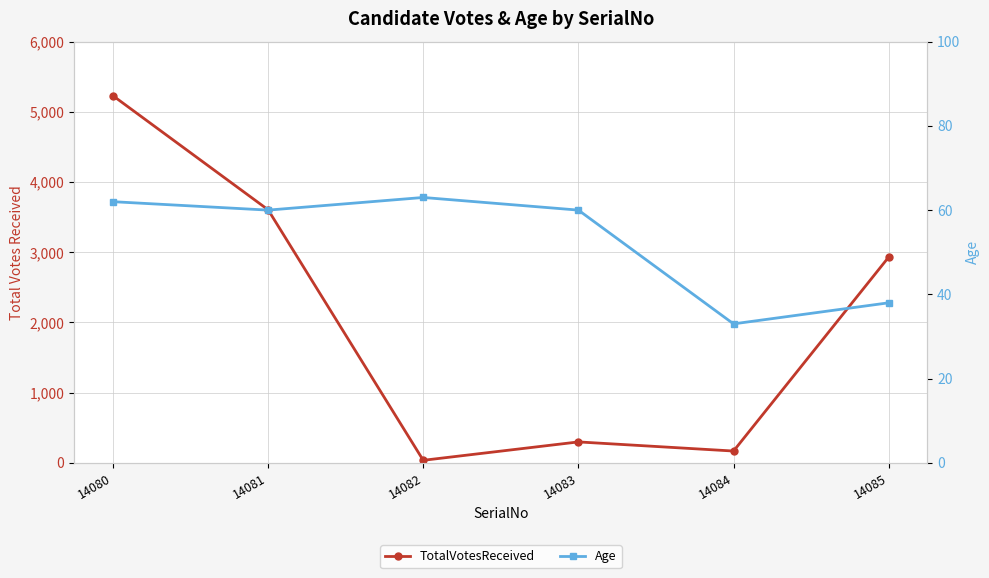

List the labels in order of TotalVotesReceived value, smallest first.

14082, 14084, 14083, 14085, 14081, 14080